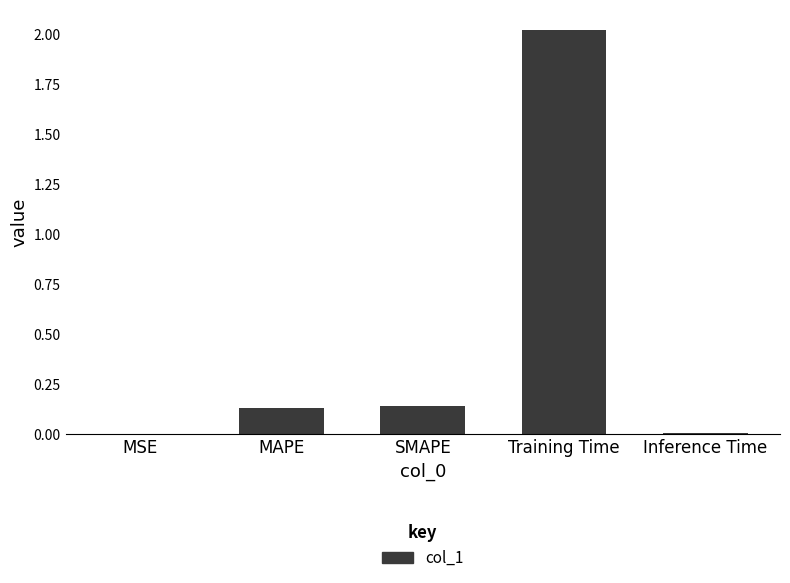

What is the change in value from MSE to SMAPE?

+0.1